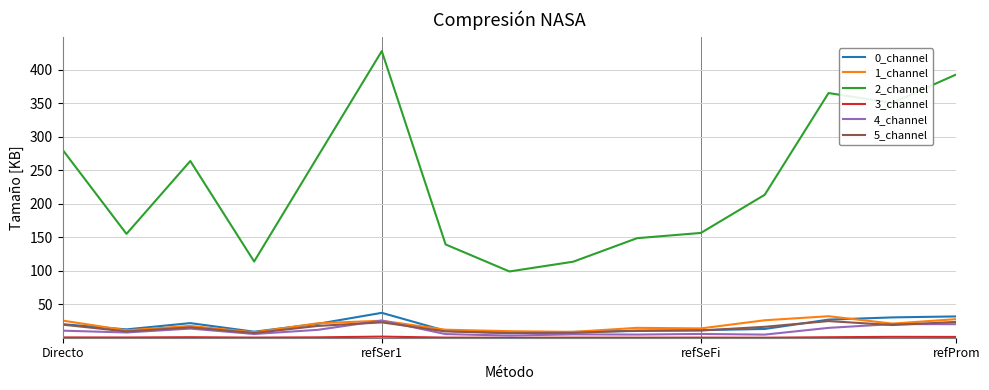

True or false: 2_channel and 4_channel intersect in this chart.

False